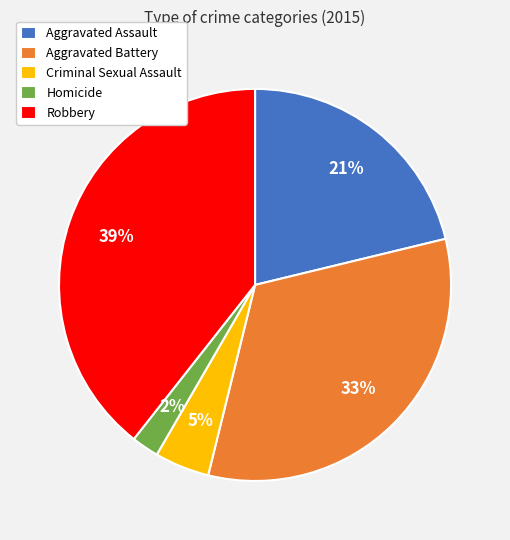

To the nearest percent, what percentage of the pie is Criminal Sexual Assault?

5%